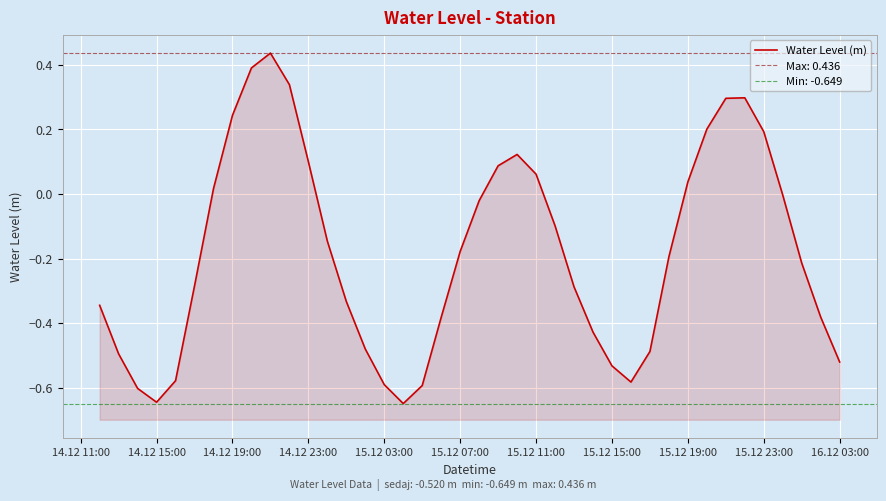

How many interior local peaks (higher than both neighbors) does the data have?

3